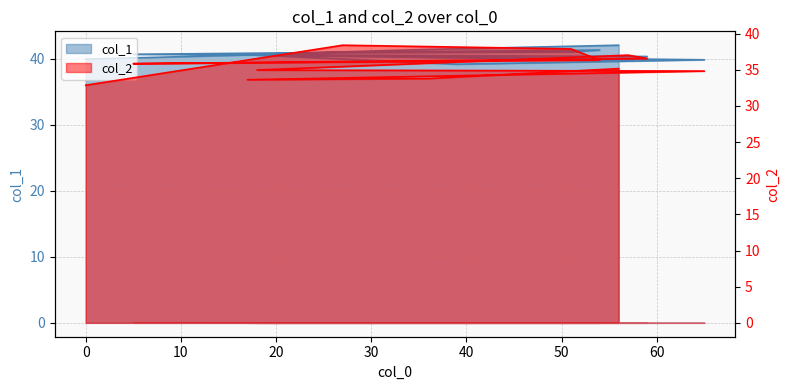

Rank the series at 17 from highest to lowest value.

col_1, col_2